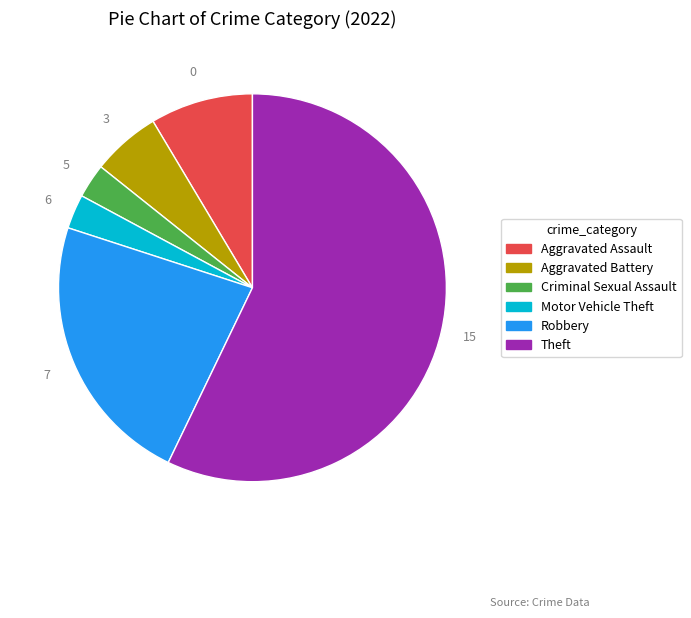

How many slices are in this pie chart?

6